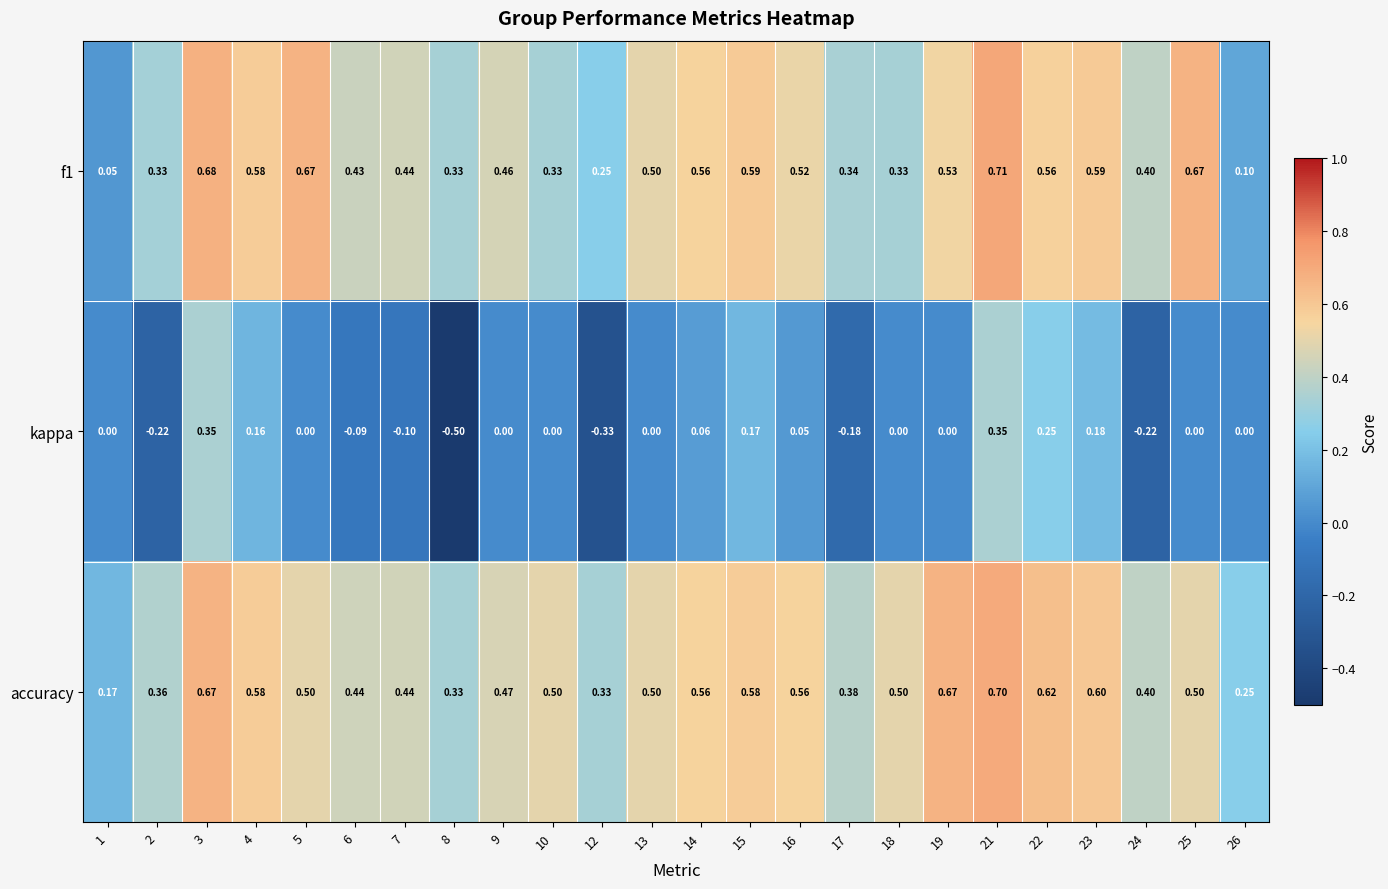

Count the number of data series in this chart.

3